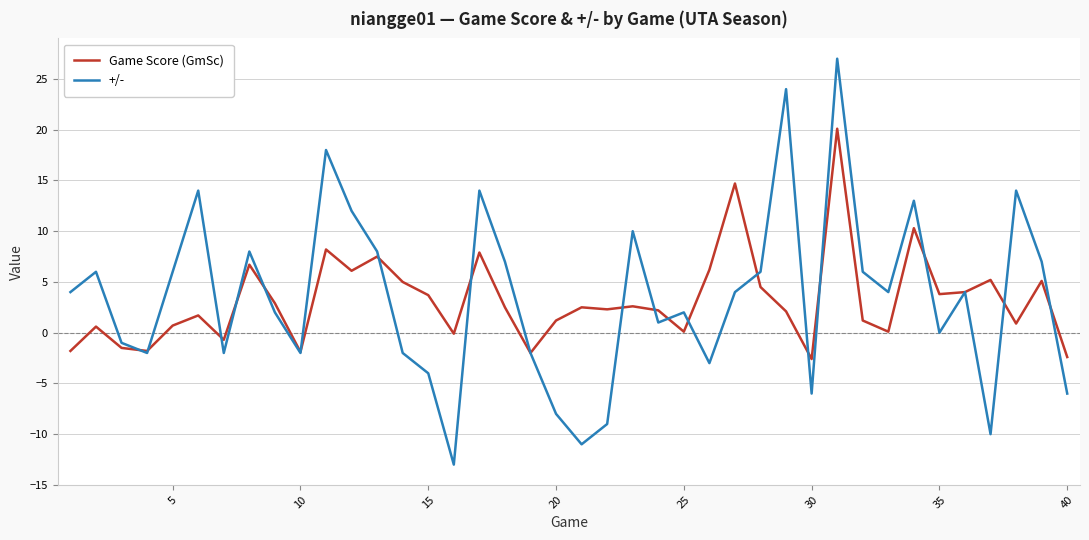

What are all the series names shown in the legend?

Game Score (GmSc), +/-